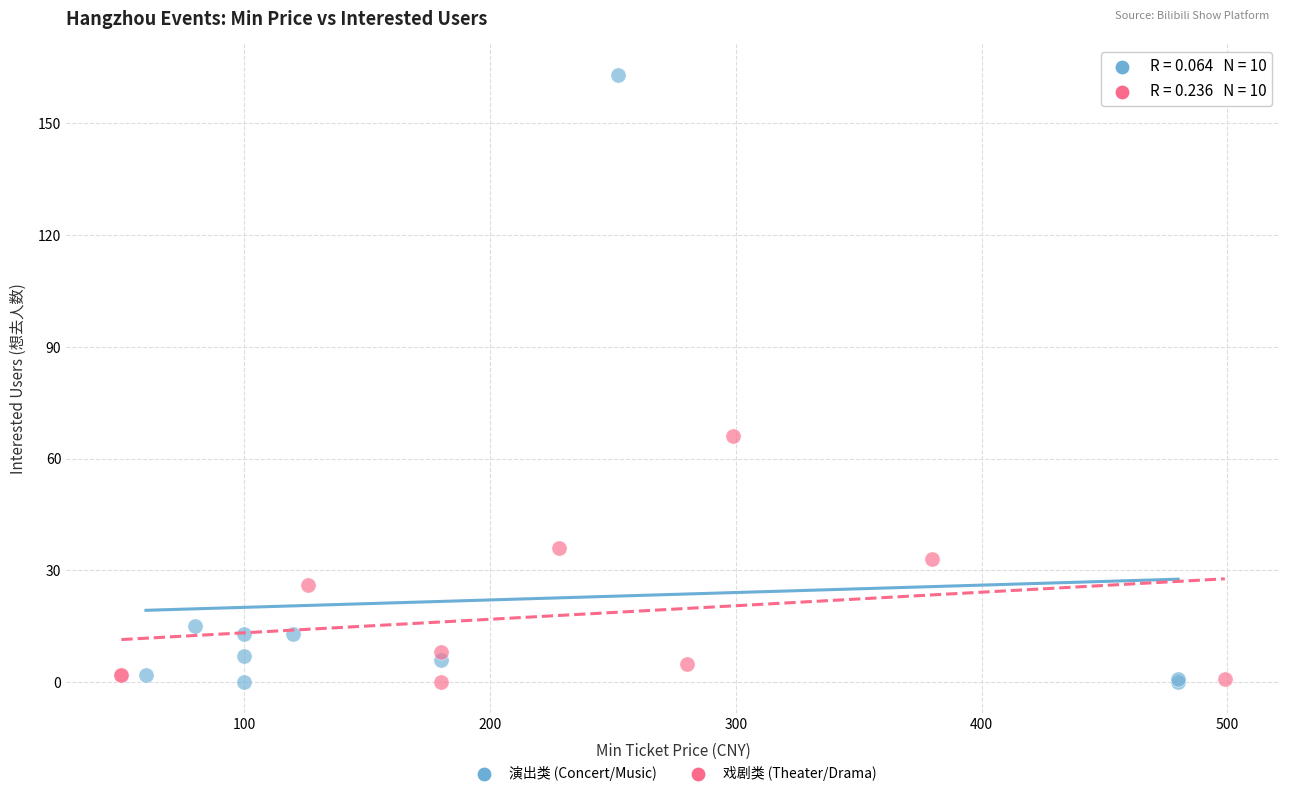

Which series has the largest Y range (max minus min)?

演出类 (Concert/Music)